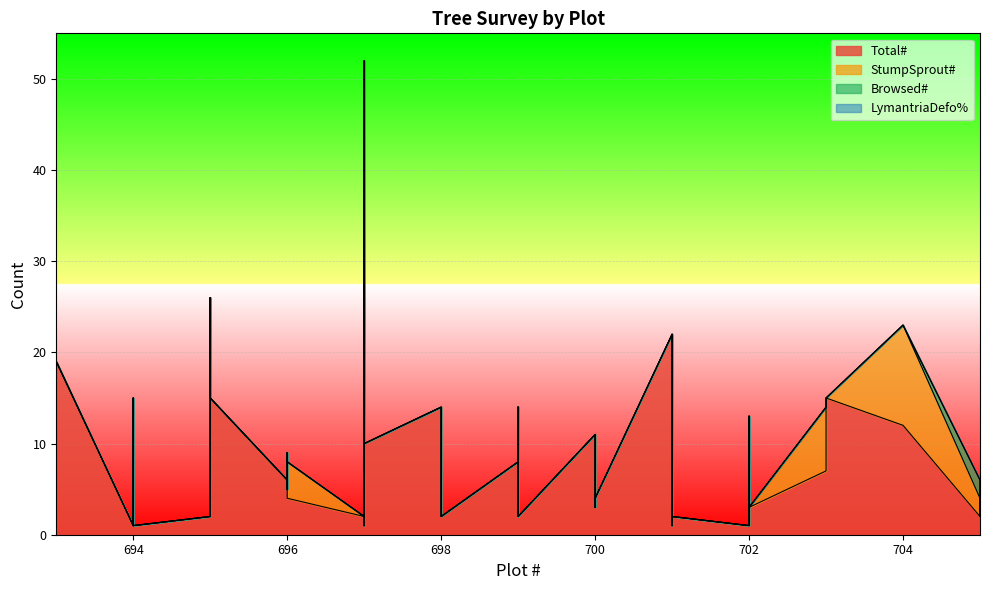

List the series in order of their peak value, lowest first.

LymantriaDefo%, Browsed#, Total#, StumpSprout#